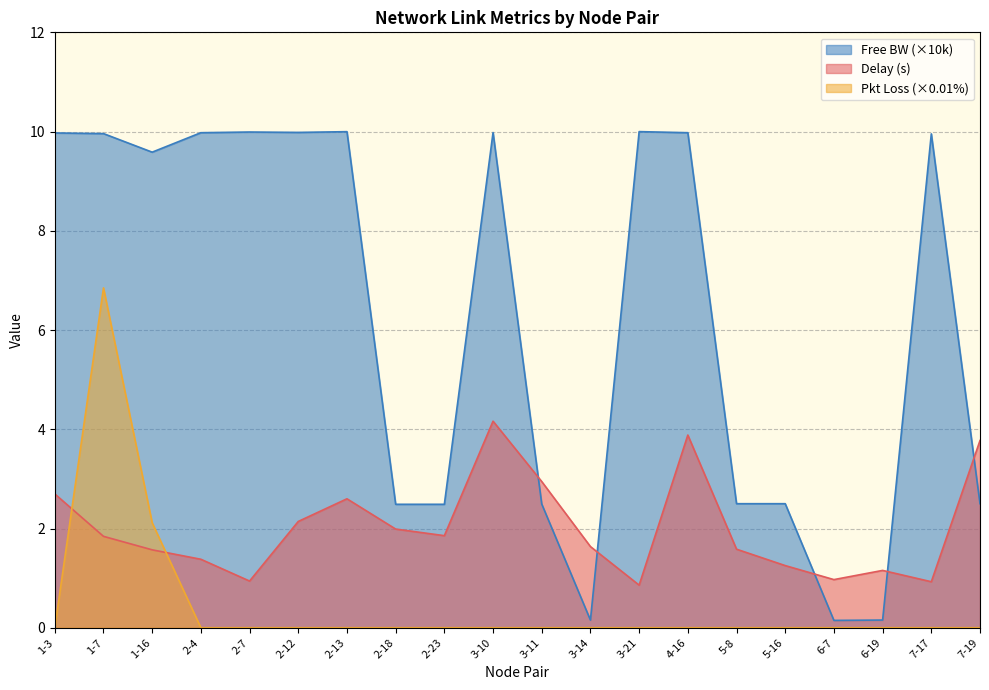

True or false: pkloss_scaled has more than 2 interior local peaks.

False